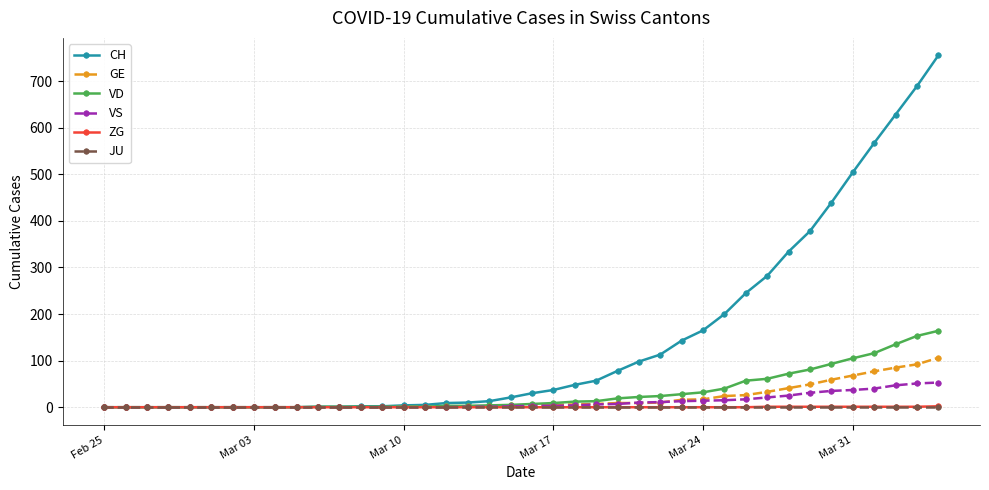

At how many categories does at least one series exceed 452?

5